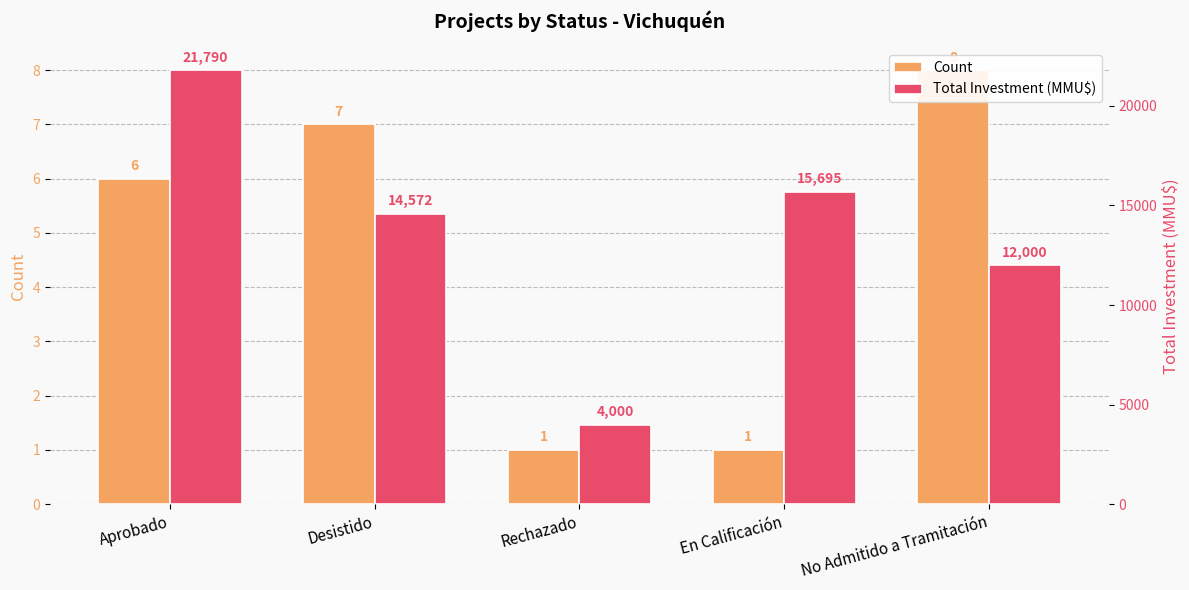

Rank the series by their average value, from highest to lowest.

Total Investment (MMU$), Count